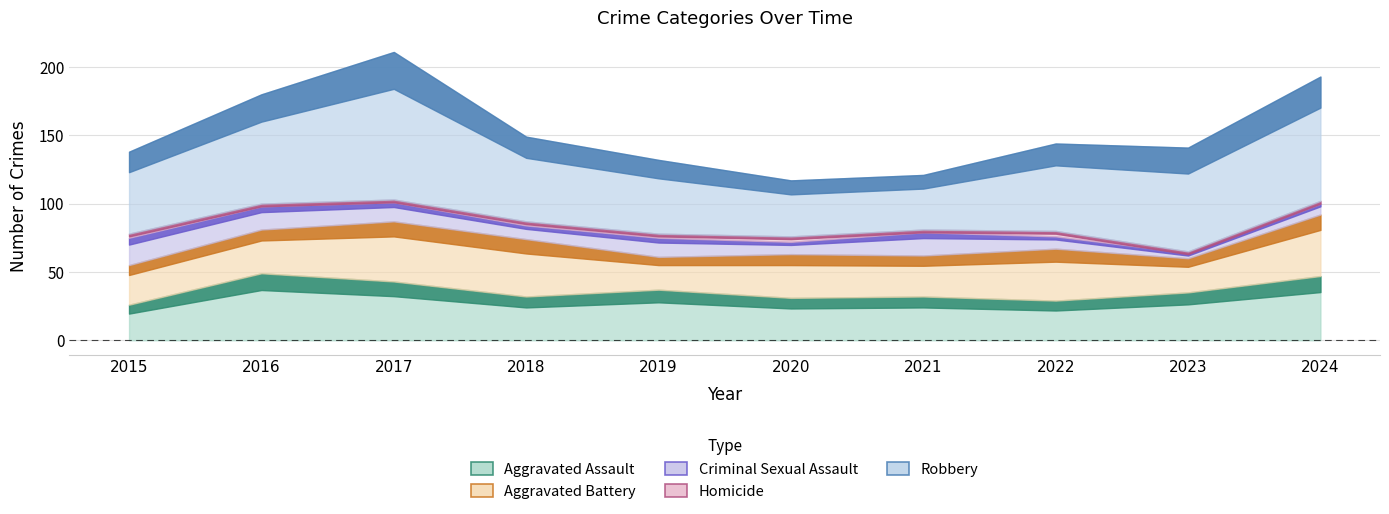

Where does the Criminal Sexual Assault series first go above 14?

2015